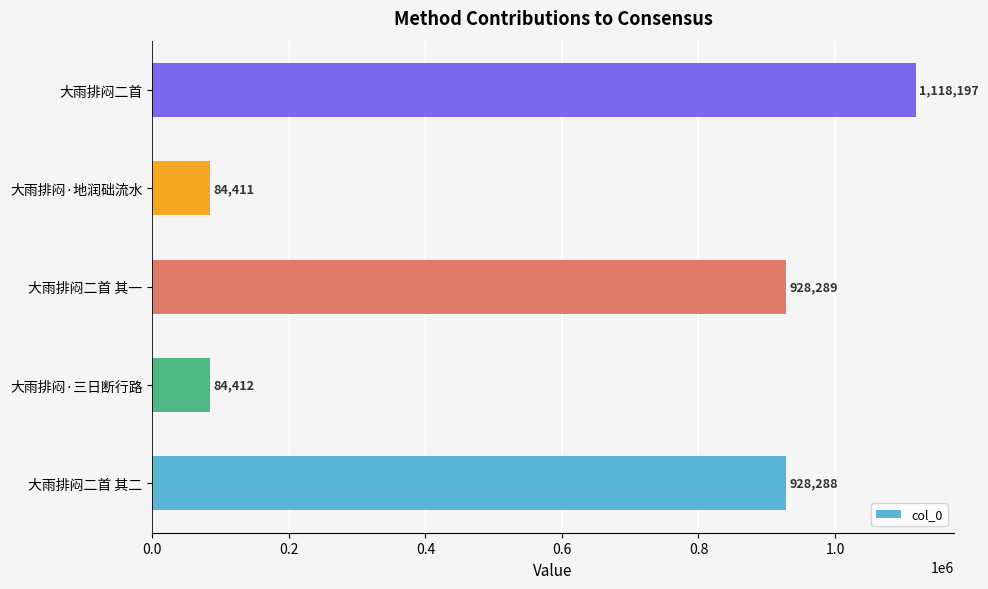

Which category has the highest value across all series?

大雨排闷二首